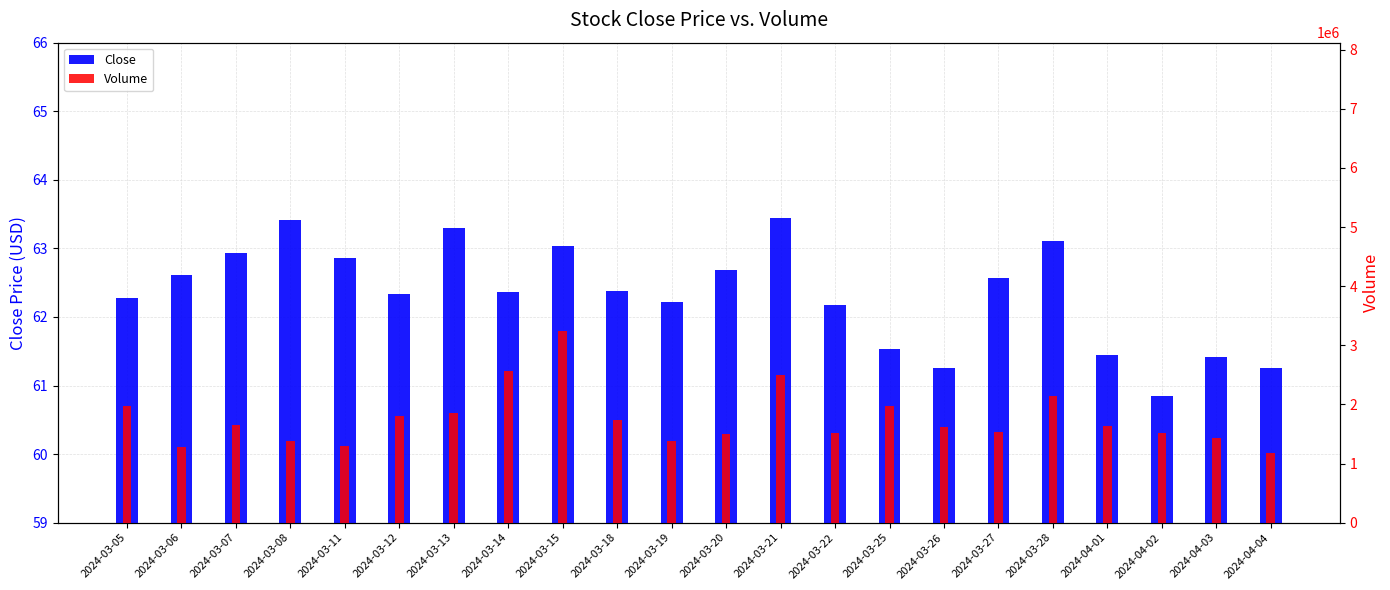

List the series in order of their overall mean, highest first.

Volume, Close